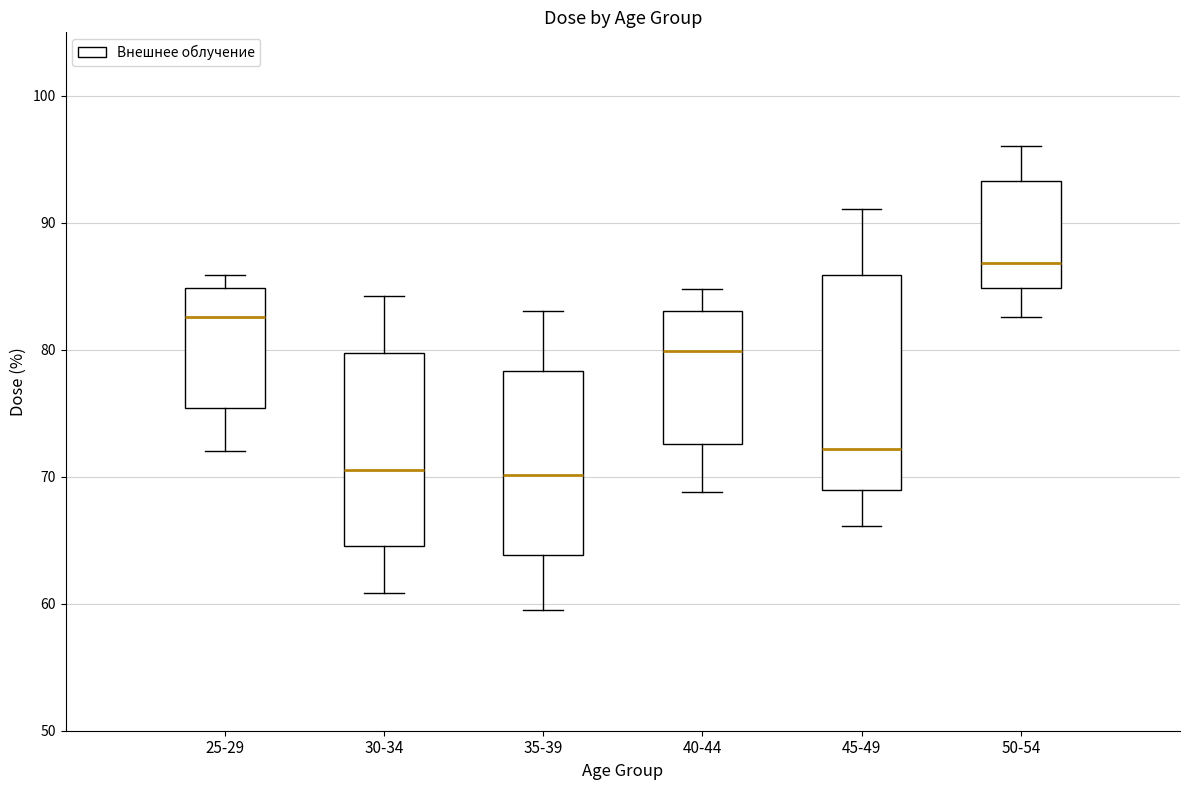

Reading left to right, transcribe this box plot: for each box, give where its median line is, the range the box spans, and where its two whiskers end, as read against the y-axis. The values are not printed on the chart, so give them approximately, as read against the axis.

25-29: median 83, box 75 to 85, whiskers 72 to 86
30-34: median 71, box 65 to 80, whiskers 61 to 84
35-39: median 70, box 64 to 78, whiskers 60 to 83
40-44: median 80, box 73 to 83, whiskers 69 to 85
45-49: median 72, box 69 to 86, whiskers 66 to 91
50-54: median 87, box 85 to 93, whiskers 83 to 96